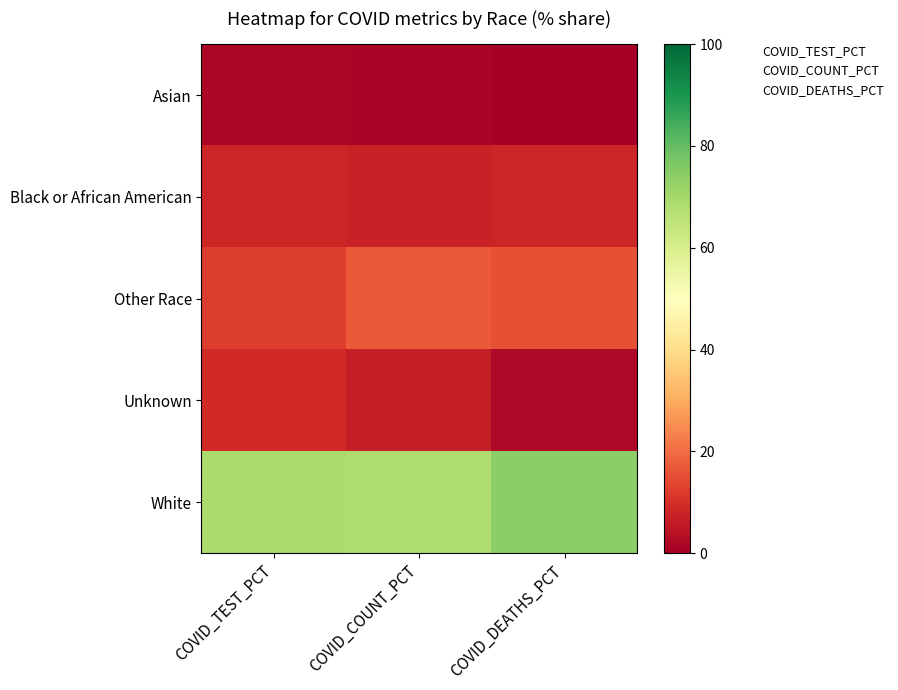

What is the spread (max minus min) of values at COVID_TEST_PCT?

67.2